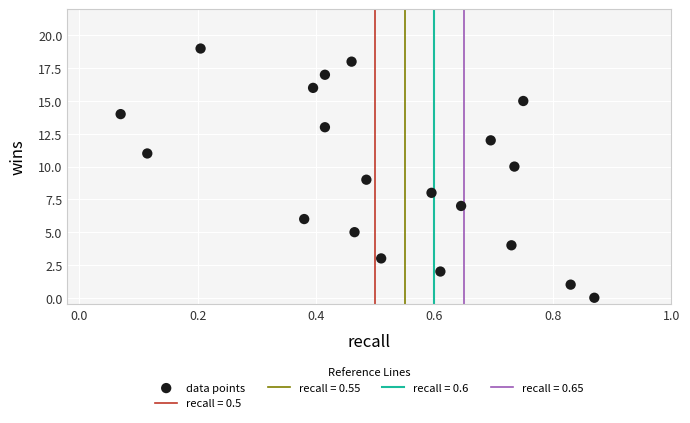

What is the range of Y values (max minus min)?

19